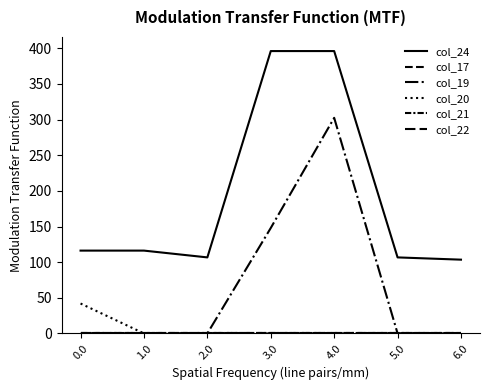

Does the chart display data point markers on the line(s)?

No